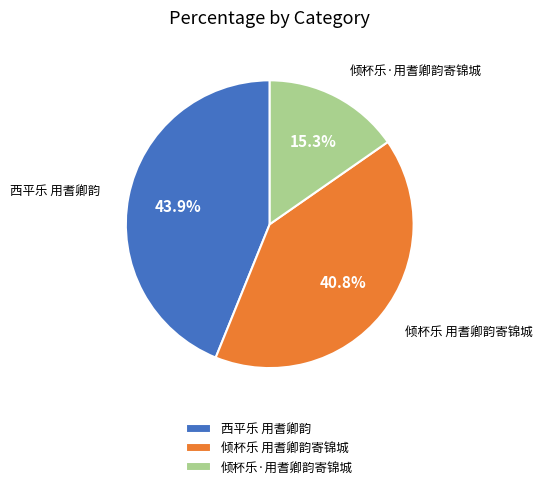

Is it true that 倾杯乐 用耆卿韵寄锦城 is 41% of the pie?

True